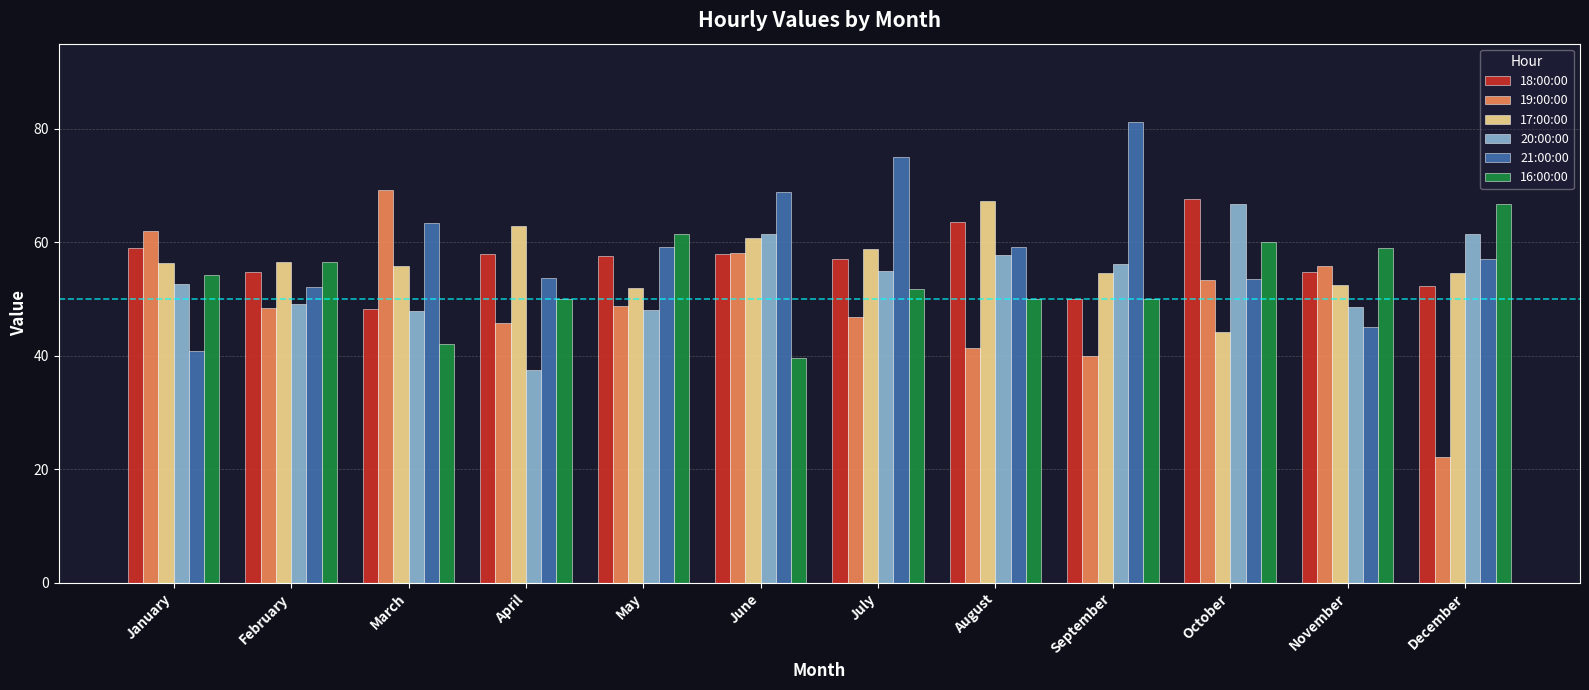

What is the sum of the 19:00:00 values at May and February?

97.3